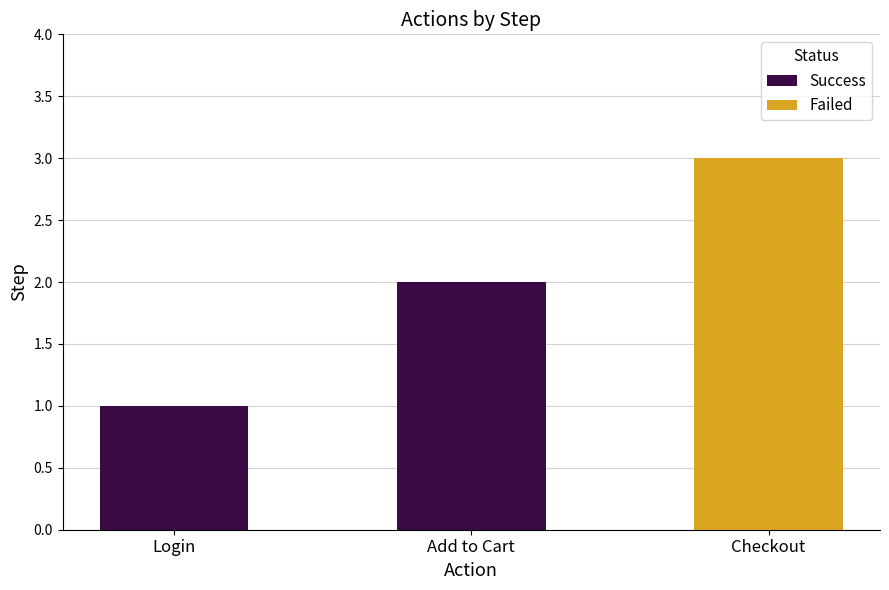

At which label does Success reach its minimum?

Login